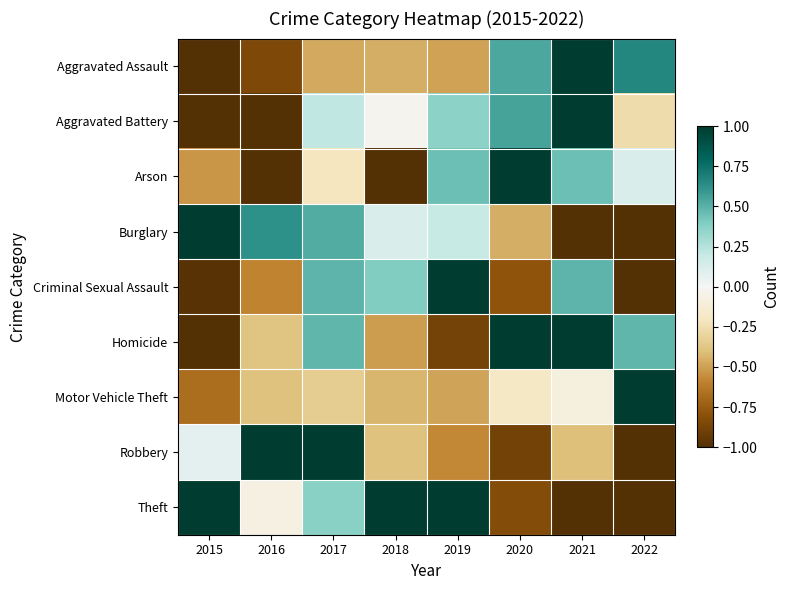

Reading left to right, extract all data points from this chart.

Aggravated Assault: 2015=-1.0	2016=-0.8	2017=-0.5	2018=-0.5	2019=-0.5	2020=0.5	2021=1.0	2022=0.7
Aggravated Battery: 2015=-1.0	2016=-1.0	2017=0.2	2018=-0.0	2019=0.4	2020=0.6	2021=1.0	2022=-0.3
Arson: 2015=-0.5	2016=-1.0	2017=-0.2	2018=-1.0	2019=0.5	2020=1.0	2021=0.5	2022=0.1
Burglary: 2015=1.0	2016=0.6	2017=0.5	2018=0.1	2019=0.2	2020=-0.5	2021=-1.0	2022=-1.0
Criminal Sexual Assault: 2015=-1.0	2016=-0.6	2017=0.5	2018=0.4	2019=1.0	2020=-0.8	2021=0.5	2022=-1.0
Homicide: 2015=-1.0	2016=-0.4	2017=0.5	2018=-0.5	2019=-0.9	2020=1.0	2021=1.0	2022=0.5
Motor Vehicle Theft: 2015=-0.7	2016=-0.4	2017=-0.3	2018=-0.4	2019=-0.5	2020=-0.2	2021=-0.1	2022=1.0
Robbery: 2015=0.1	2016=1.0	2017=1.0	2018=-0.4	2019=-0.6	2020=-0.9	2021=-0.4	2022=-1.0
Theft: 2015=1.0	2016=-0.1	2017=0.4	2018=1.0	2019=1.0	2020=-0.8	2021=-1.0	2022=-1.0